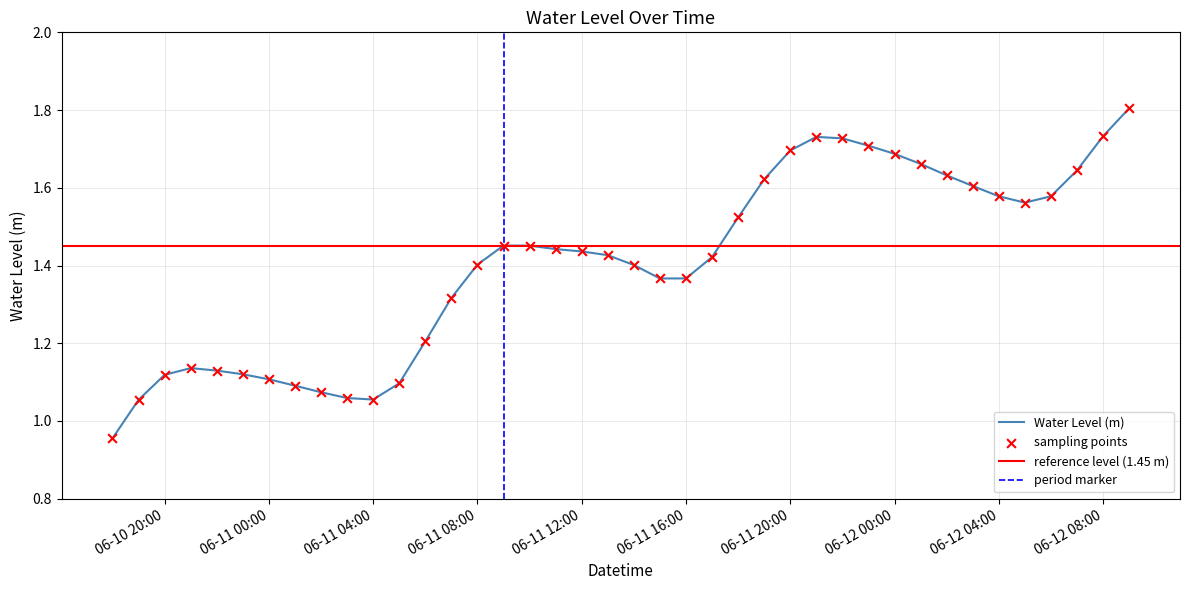

Approximately how many times larger is the value at 2023-06-12 04:00:00 compared to 2023-06-11 22:00:00?

0.9